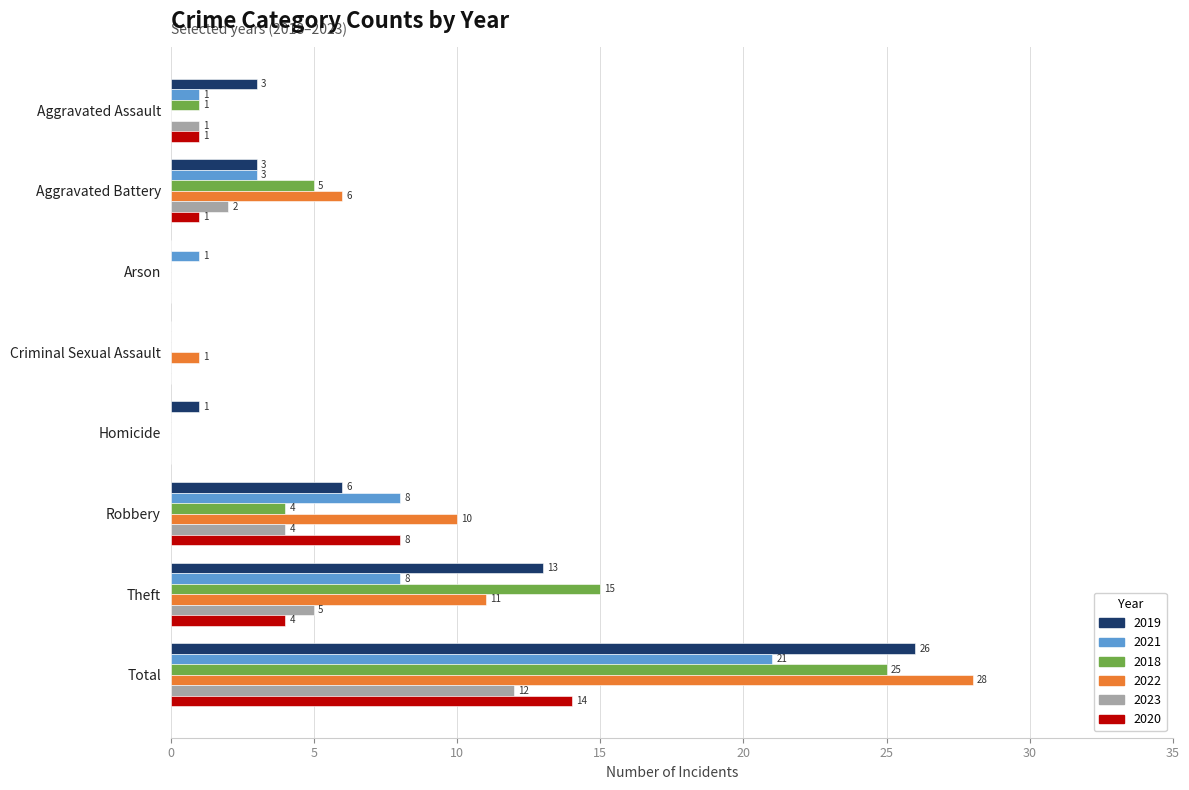

Is it true that 2022 equals 15 at Theft?

False